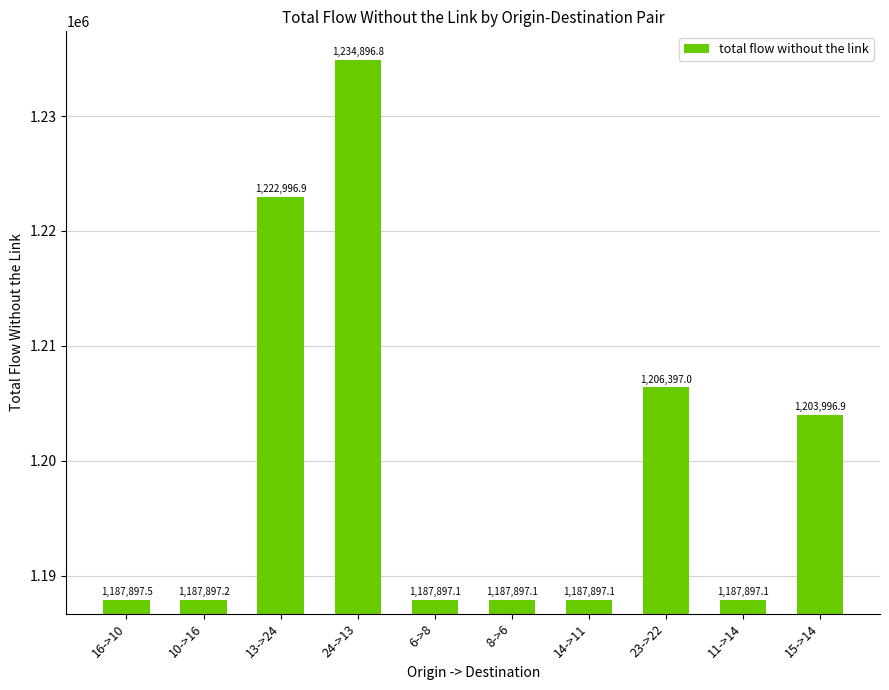

What is the difference between the maximum and minimum values?

46999.7